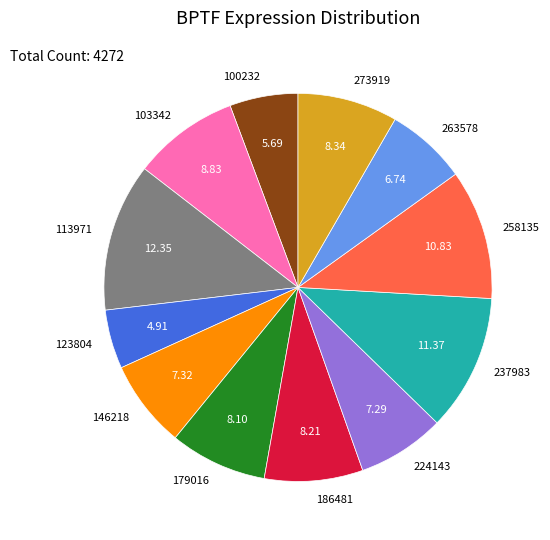

Is the sum of 146218 and 113971 greater than half?

No